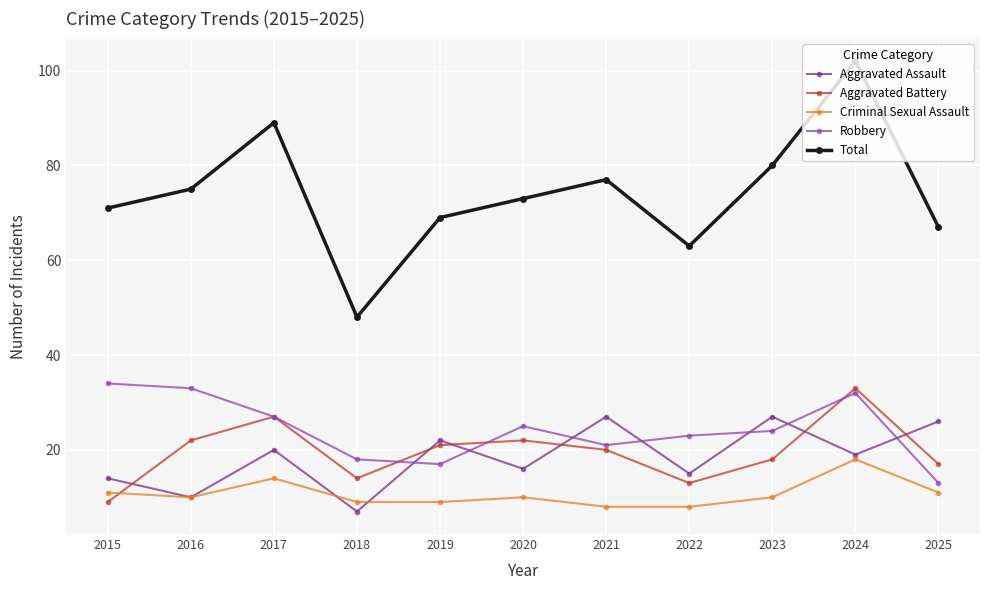

True or false: Aggravated Battery and Total cross at least once.

False